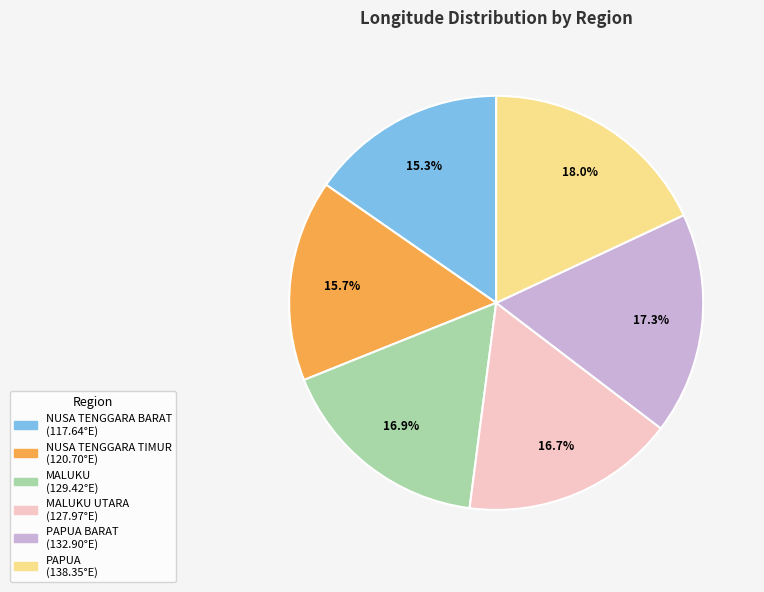

Is there a majority slice in this chart?

No